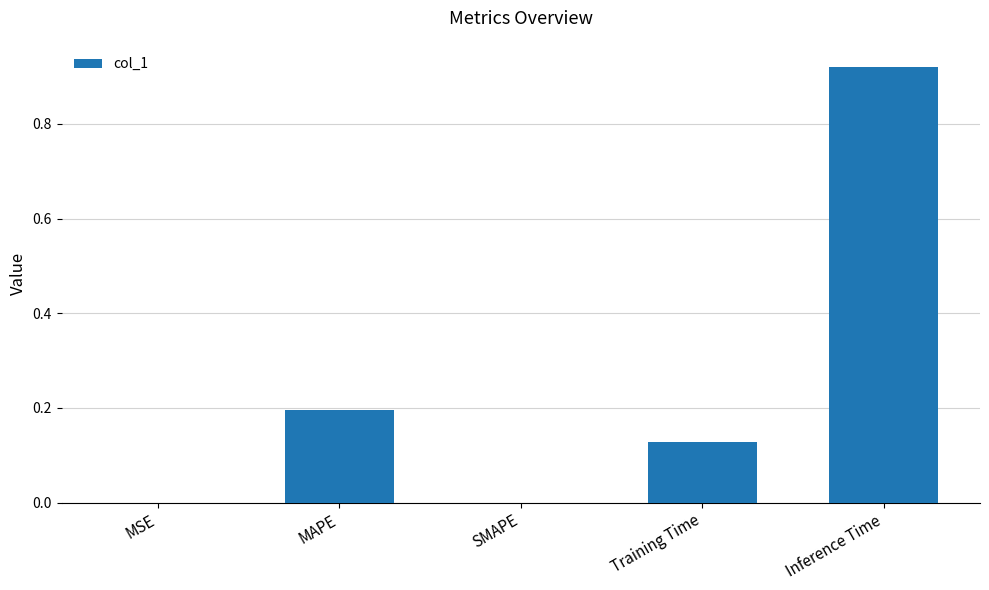

The value at Training Time is 0.2. True or false?

False